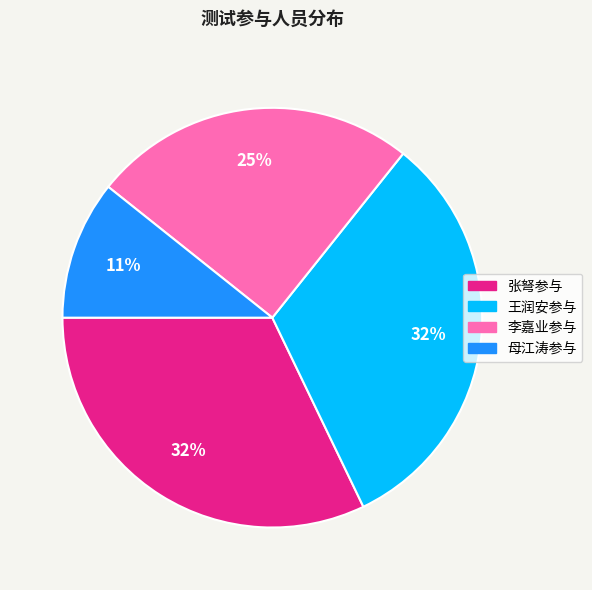

Do 王润安参与 and 李嘉业参与 together represent more than half of the pie?

Yes